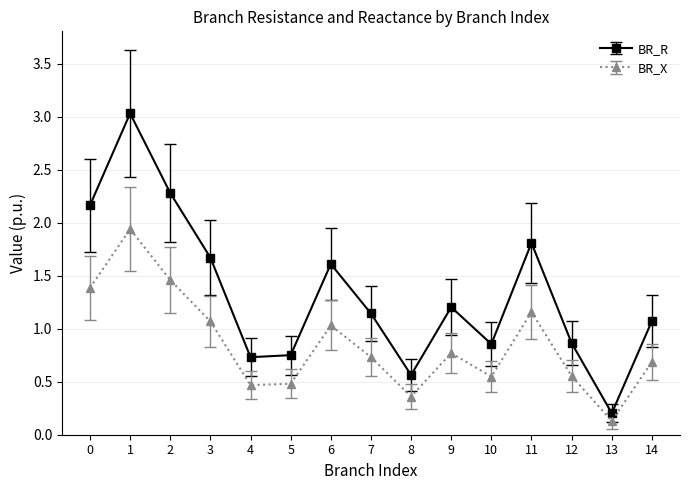

Rank the series by their maximum value, from highest to lowest.

BR_R, BR_X